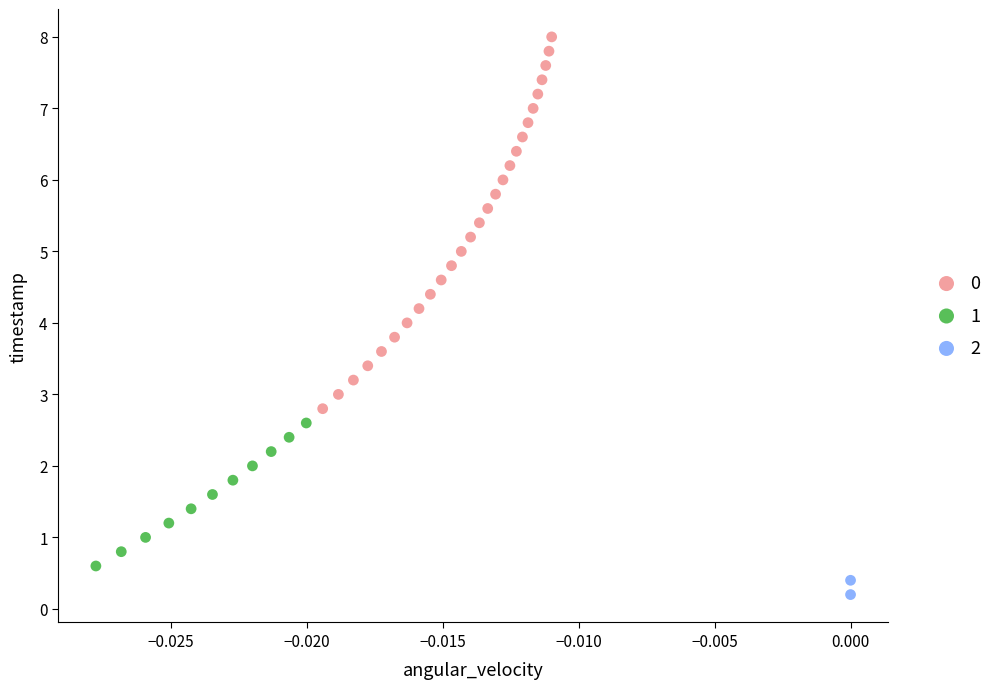

Which series reaches the maximum Y coordinate?

0